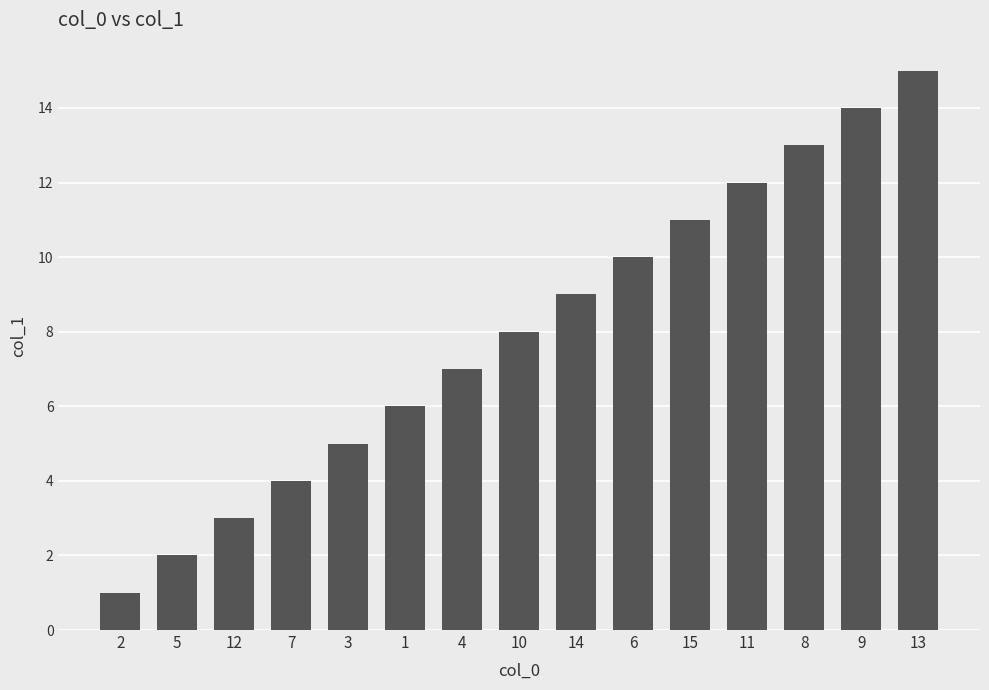

How many series are shown in this chart?

1